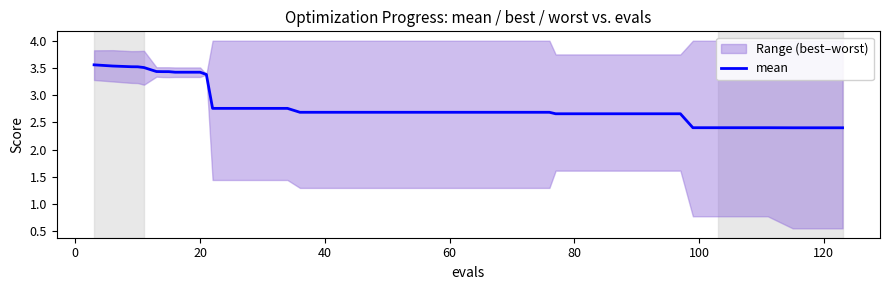

The mean series shows 3.4 at 20. True or false?

True